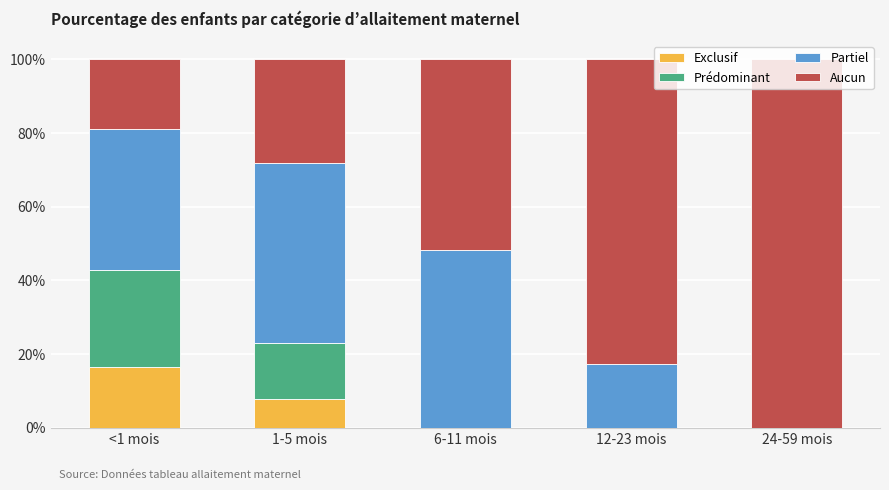

At which category is the sum across all series the highest?

1-5 mois